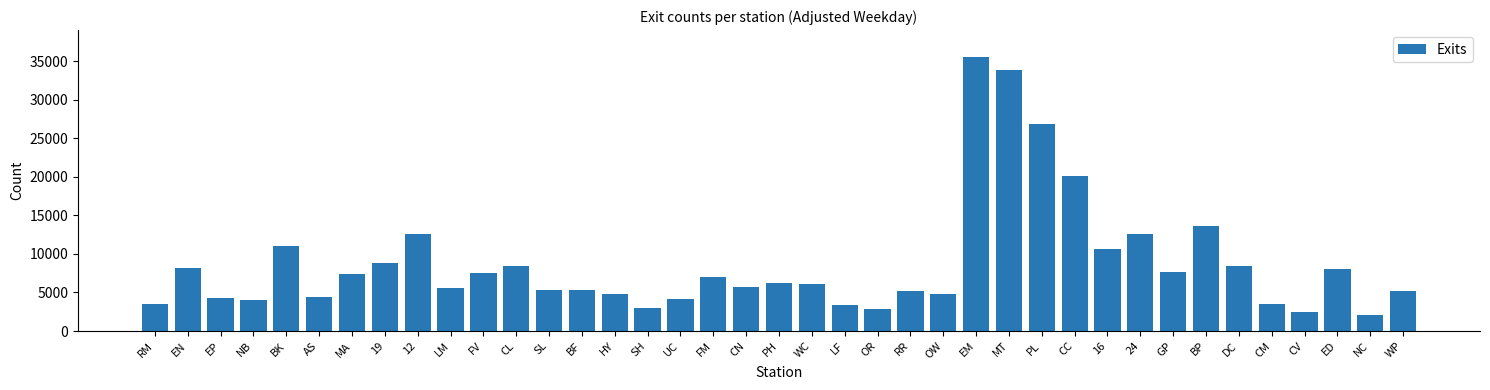

Is it true that the value at CM is 5156.0?

False